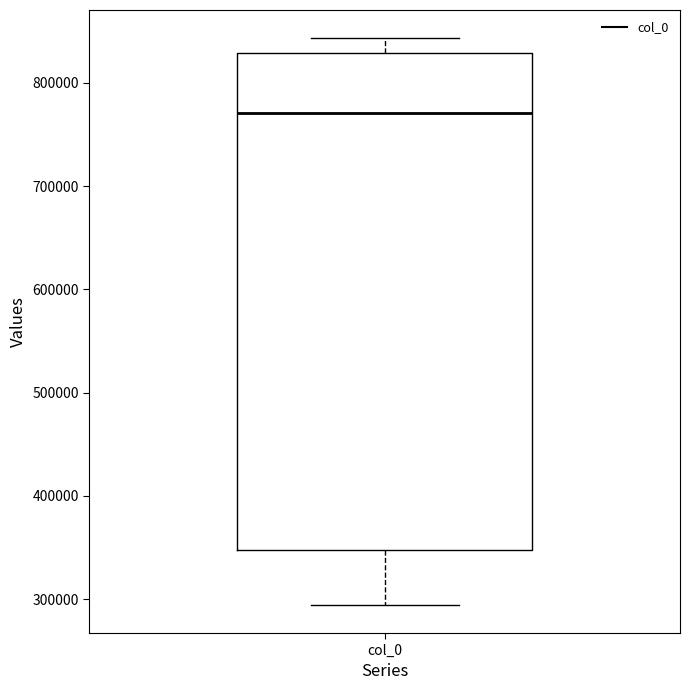

Transcribe this box plot: give where the median line is, the range the box spans, and where the two whiskers end, as read against the y-axis. The values are not printed on the chart, so give them approximately, as read against the axis.

median 770000, box 350000 to 830000, whiskers 290000 to 840000